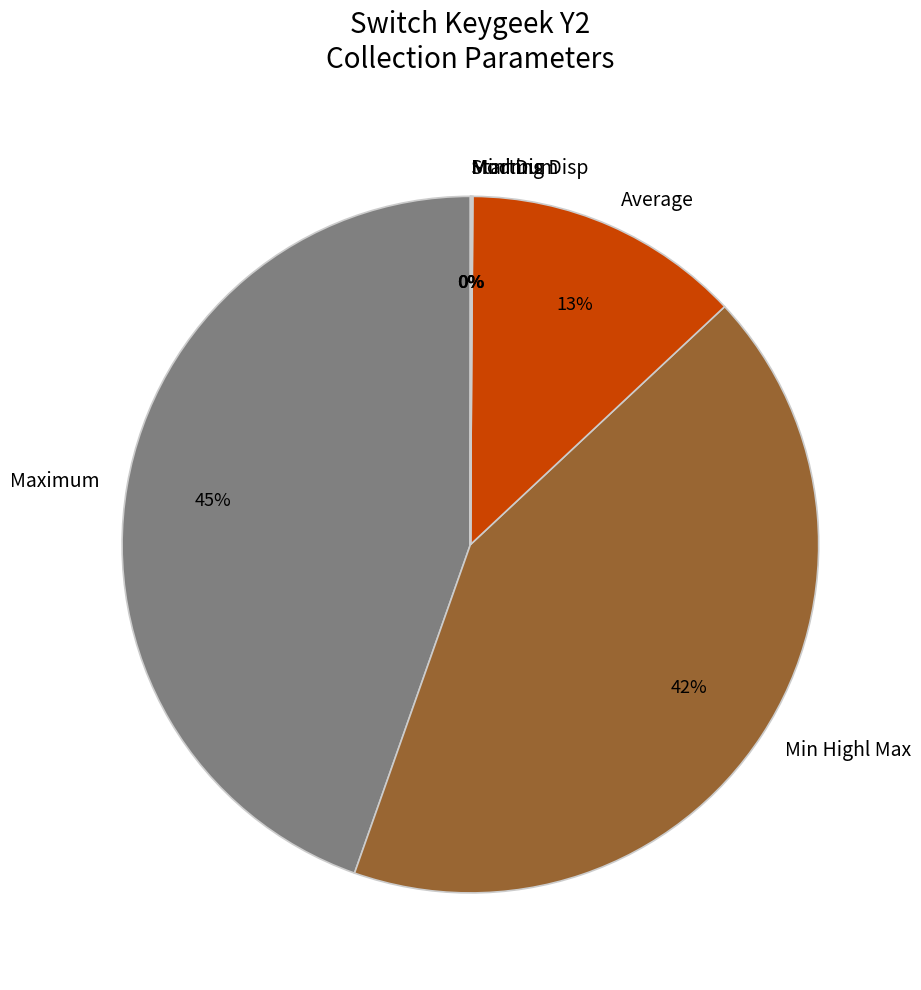

To the nearest percent, what portion does Maximum represent?

45%